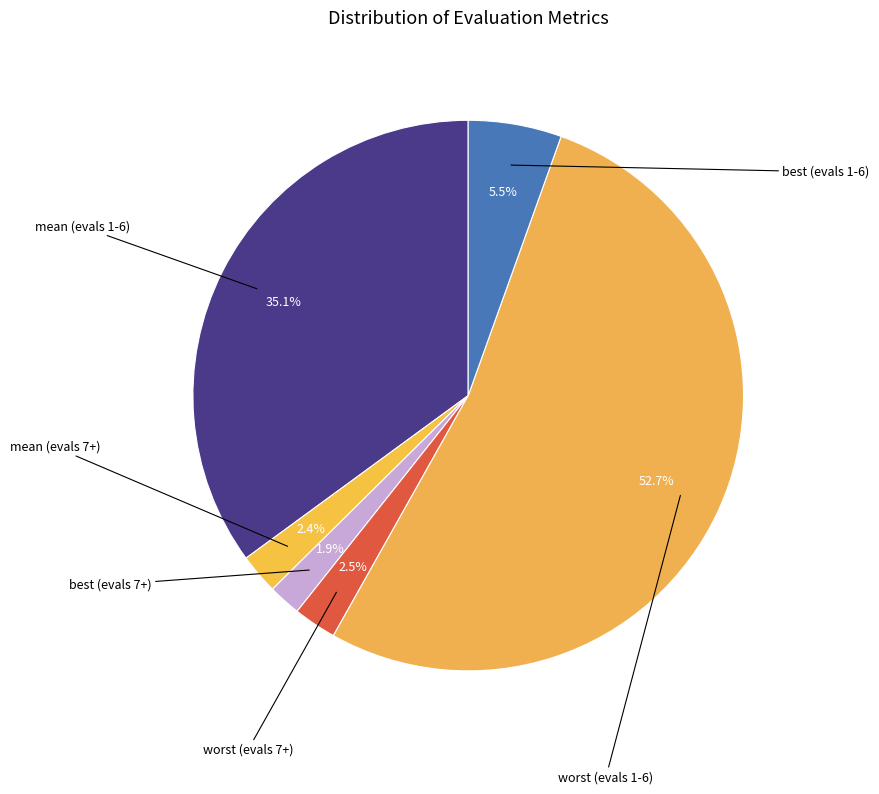

How many segments does this pie chart have?

6